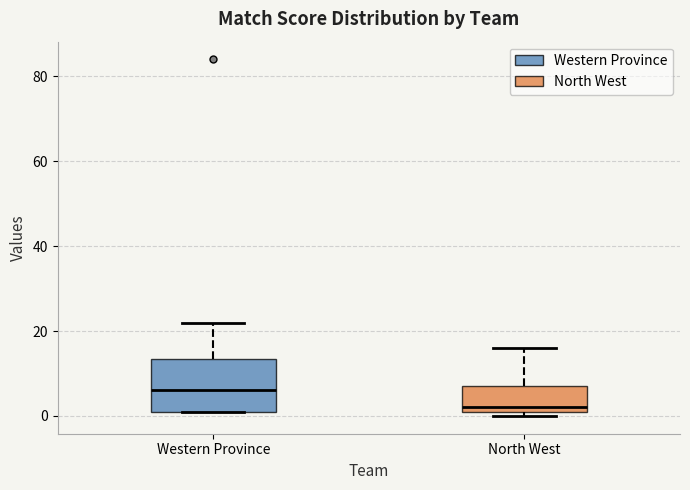

Where is the lower edge of the box for Western Province on the y-axis? The values are not printed on the chart, so give them approximately, as read against the axis.

2